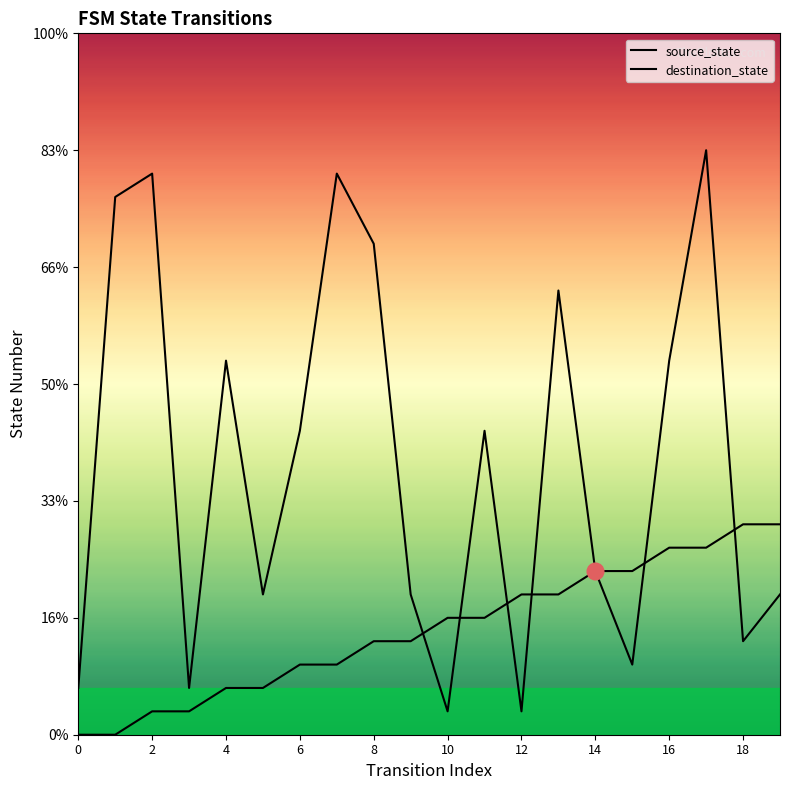

Rank the series by their average value, from lowest to highest.

source_state, destination_state